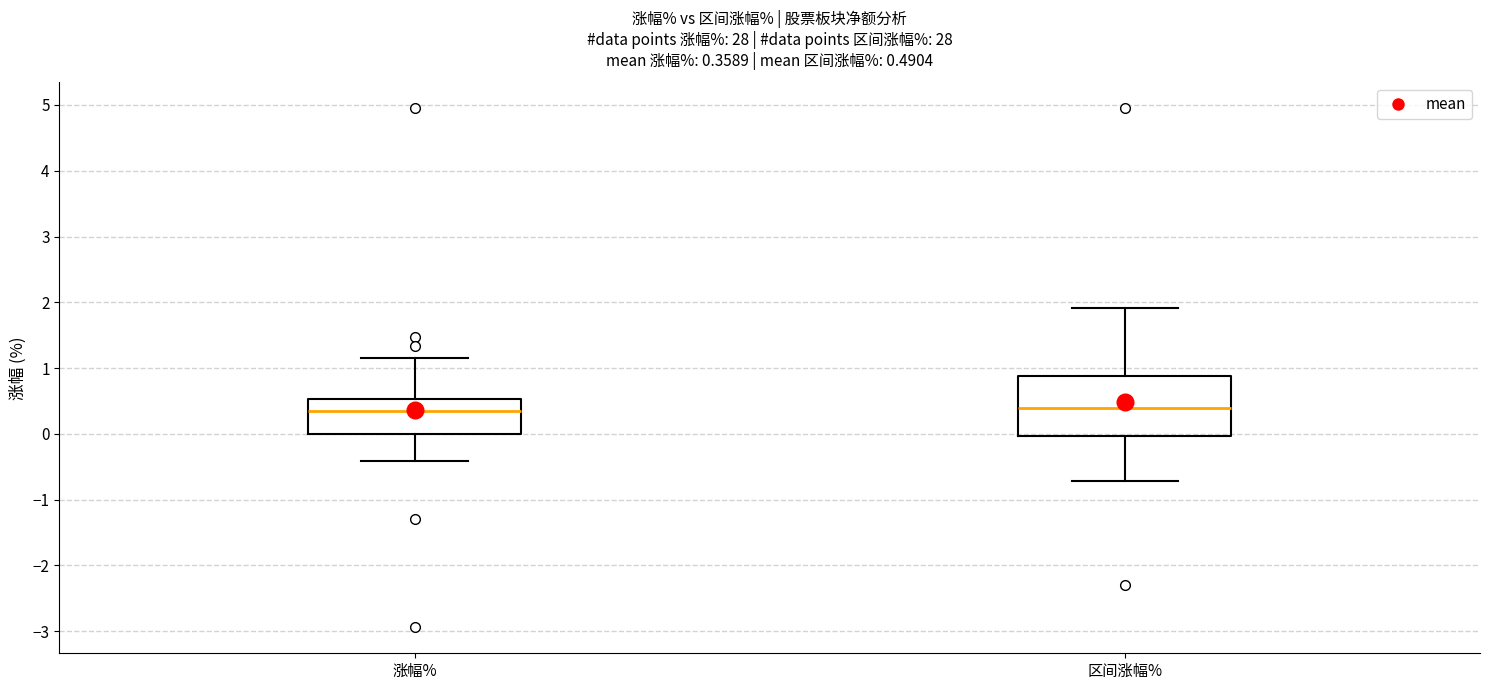

Which box is the tallest, from its lower edge to its upper edge?

区间涨幅%